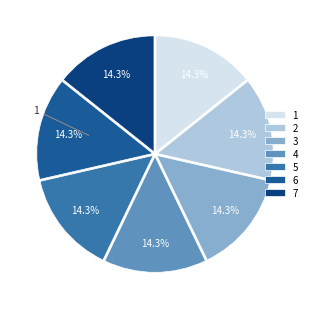

To the nearest percent, what is the average slice percentage?

14%